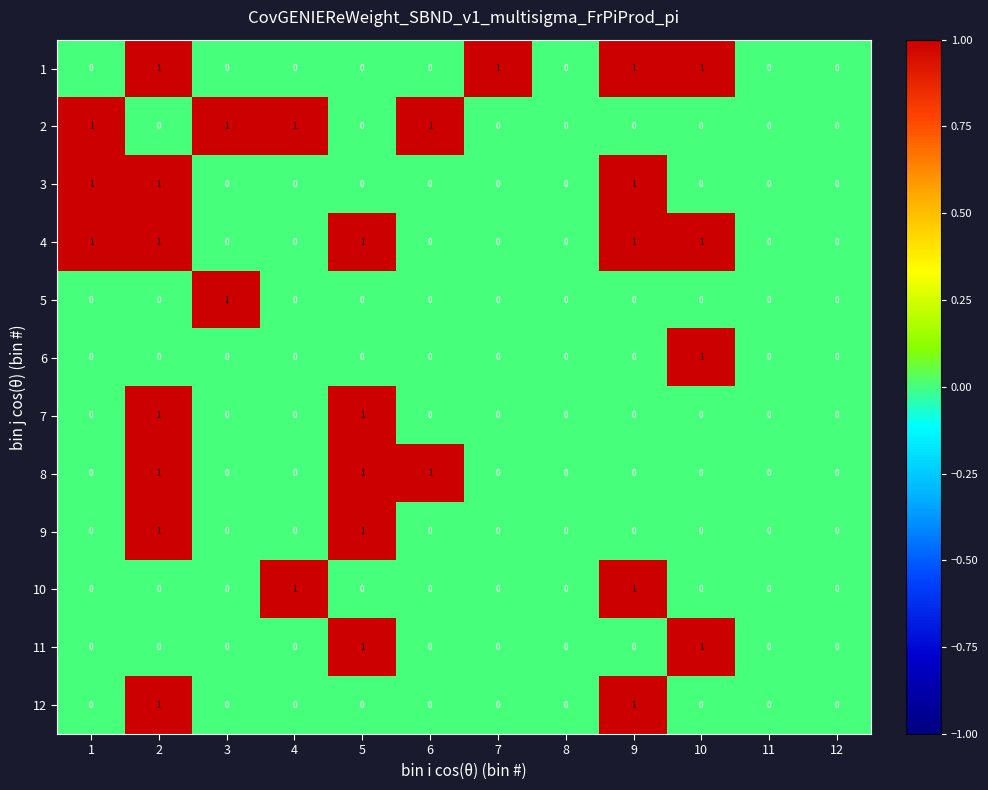

What is the sum of all 8 values?

3